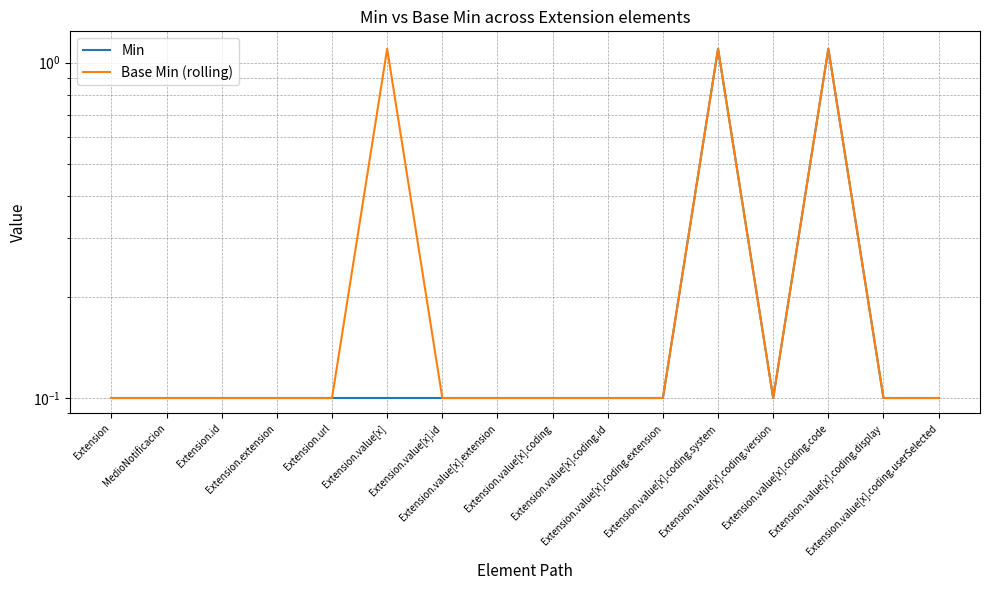

What is the value of the Base Min (rolling) point at the 4th from the left?

0.1